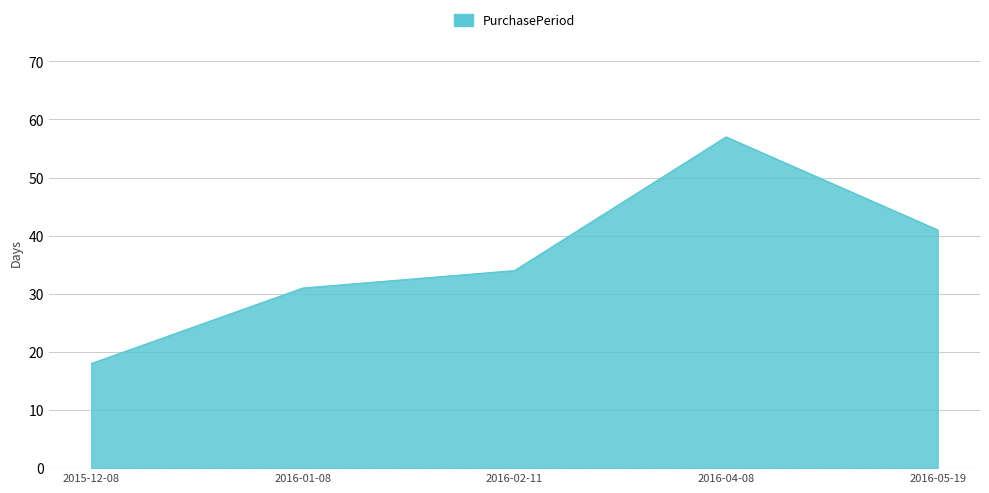

Which has a higher value, 2016-05-19 or 2016-02-11?

2016-05-19